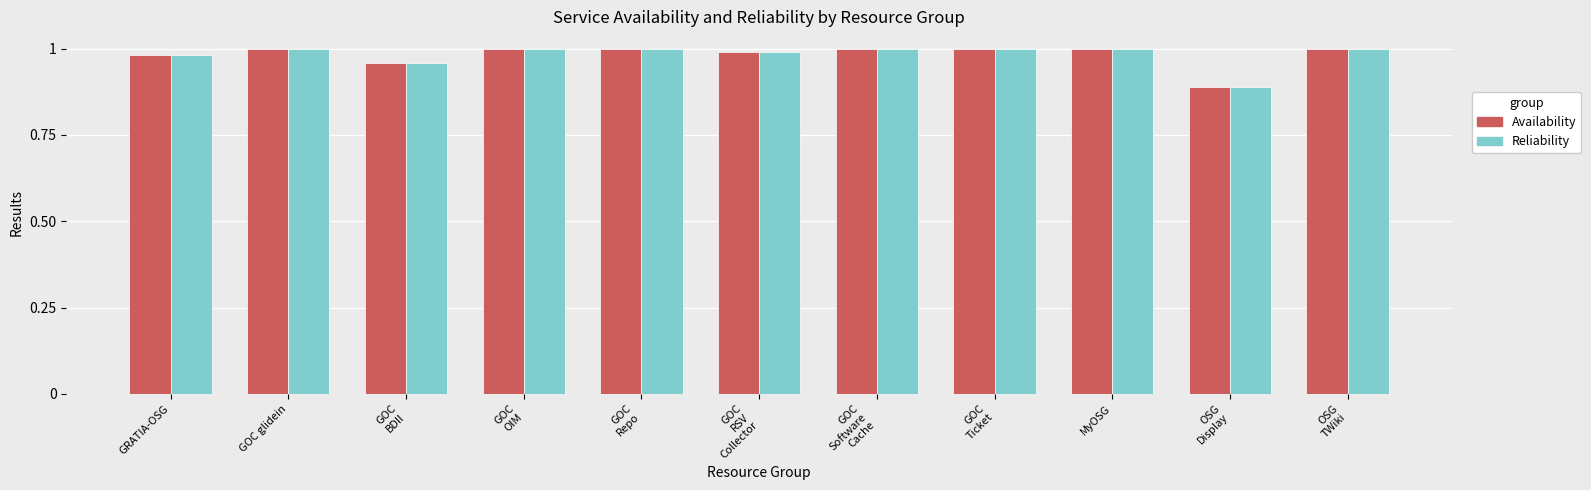

What is the total value across all series at GOC glidein?

2.0